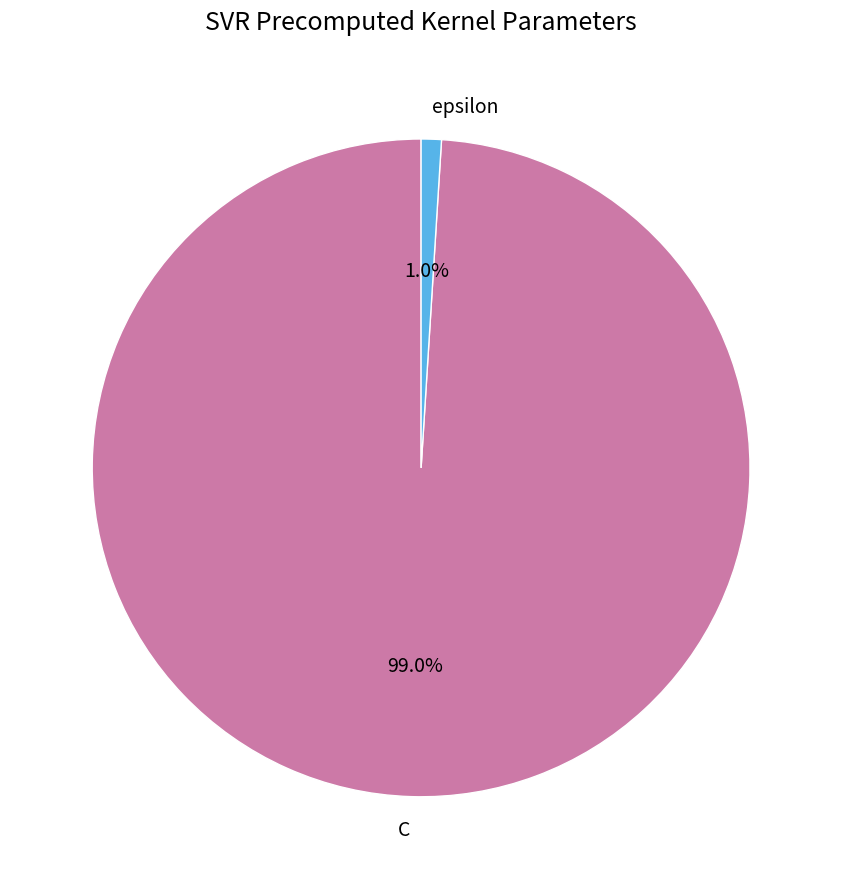

Is the sum of epsilon and C greater than half?

Yes